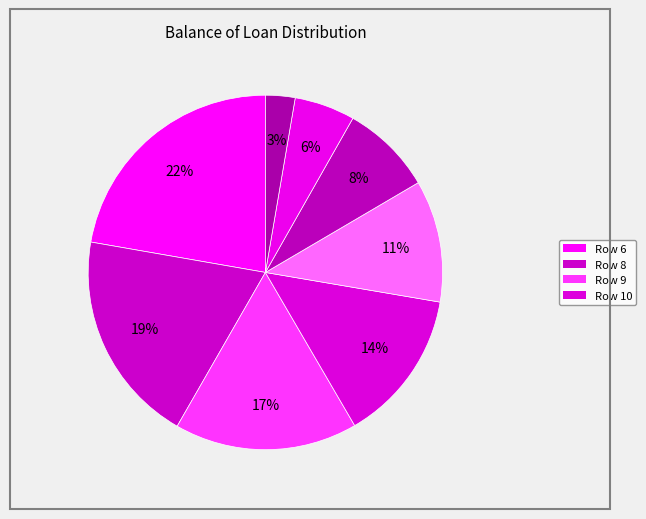

How many slices are in this pie chart?

8